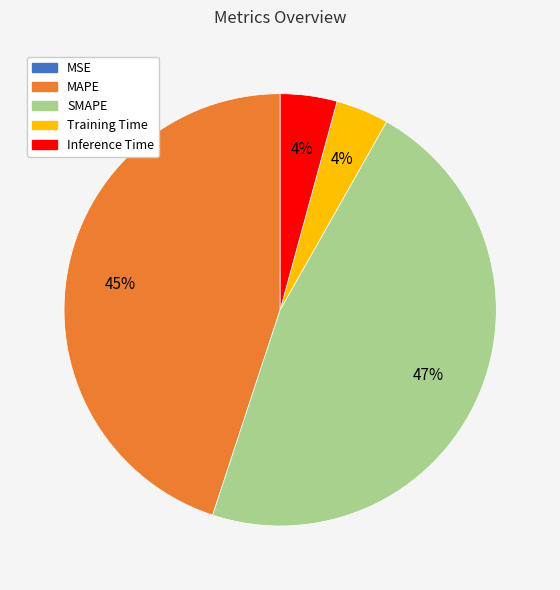

Is the sum of SMAPE and Inference Time greater than half?

Yes